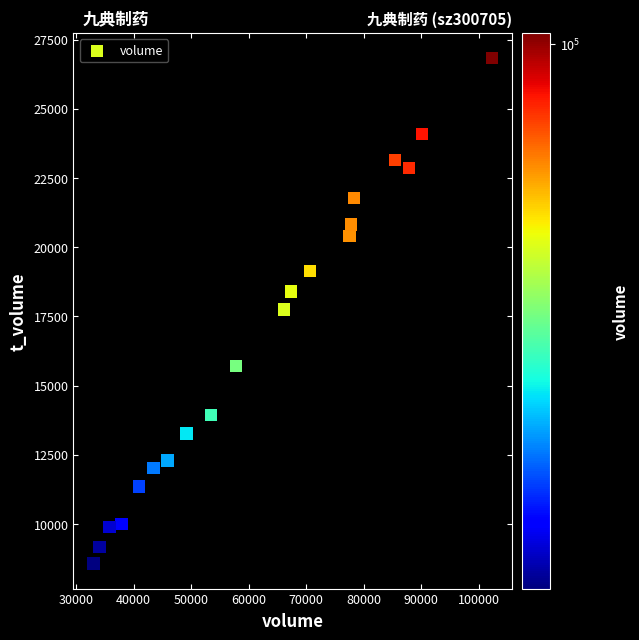

What is the range of X values (max minus min)?

69278